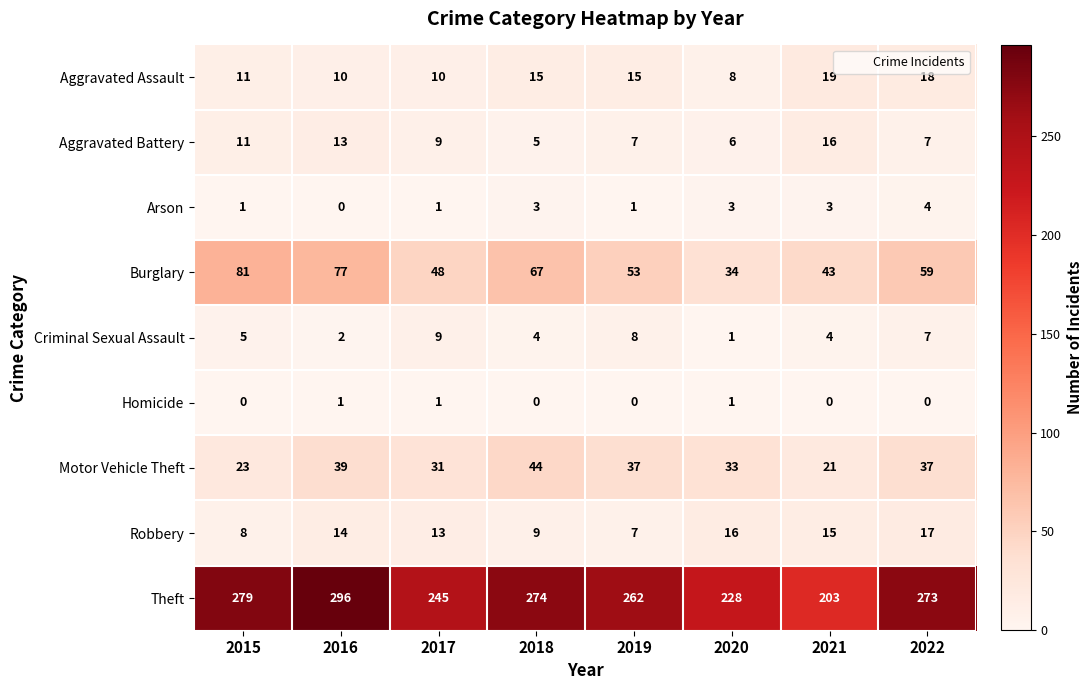

Is it true that Burglary equals 77 at 2016?

True